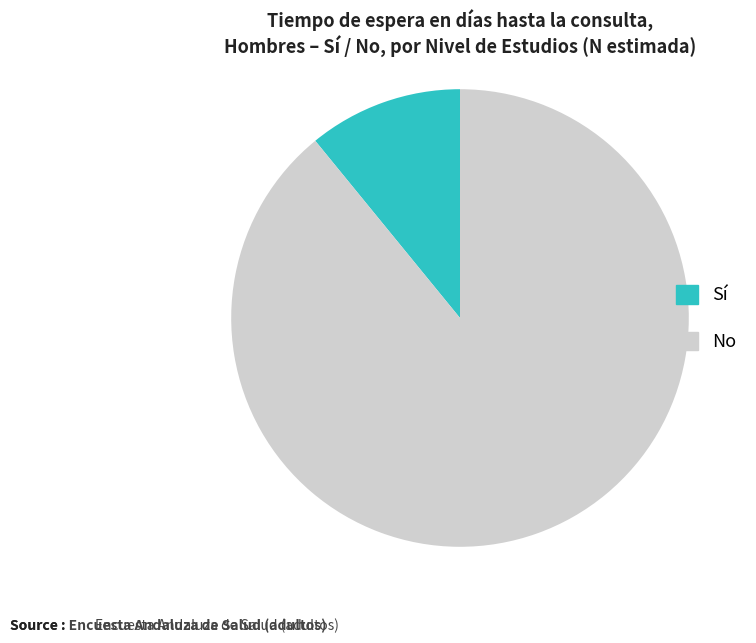

What is the largest slice in the pie chart?

No